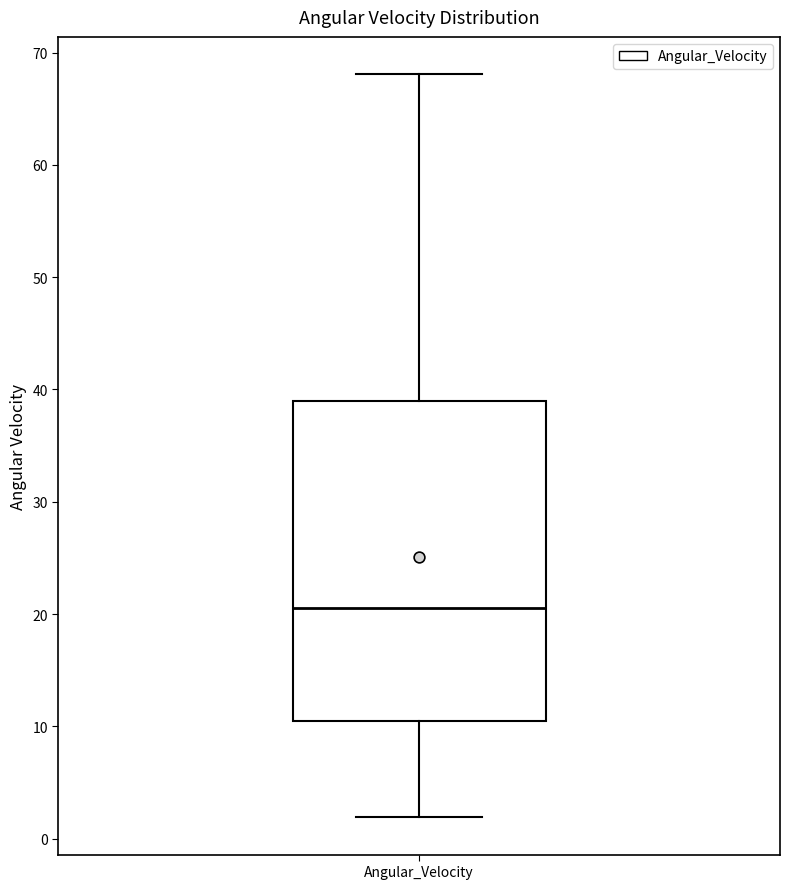

Read this box plot against the y-axis: the position of the median line, the range covered by the box, and the ends of both whiskers. The values are not printed on the chart, so give them approximately, as read against the axis.

median 21, box 10 to 39, whiskers 2 to 68